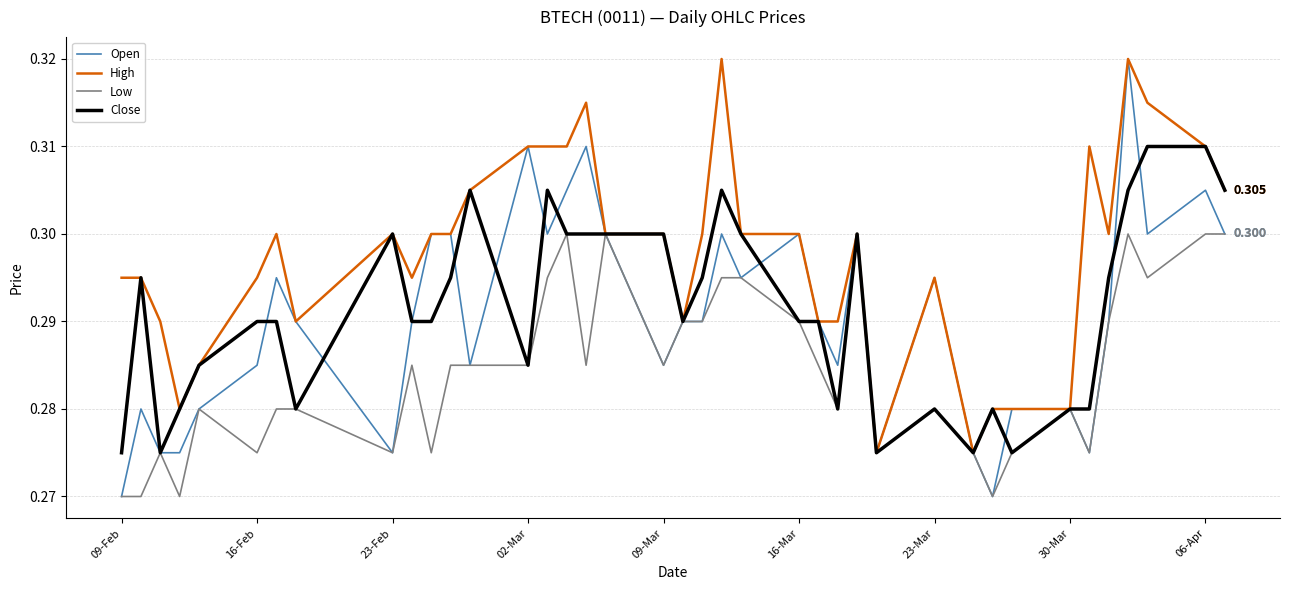

What are all the series names shown in the legend?

Open, High, Low, Close